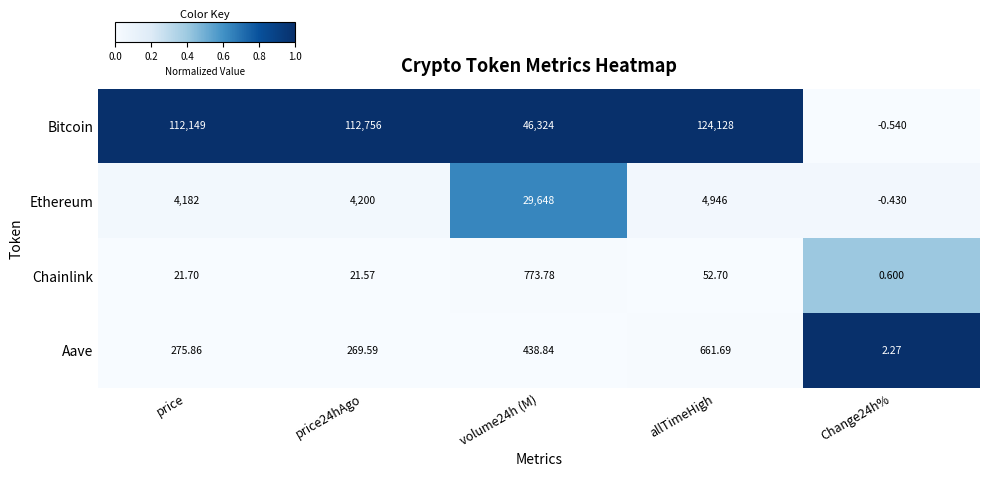

Which series changed the most between price and allTimeHigh?

Bitcoin